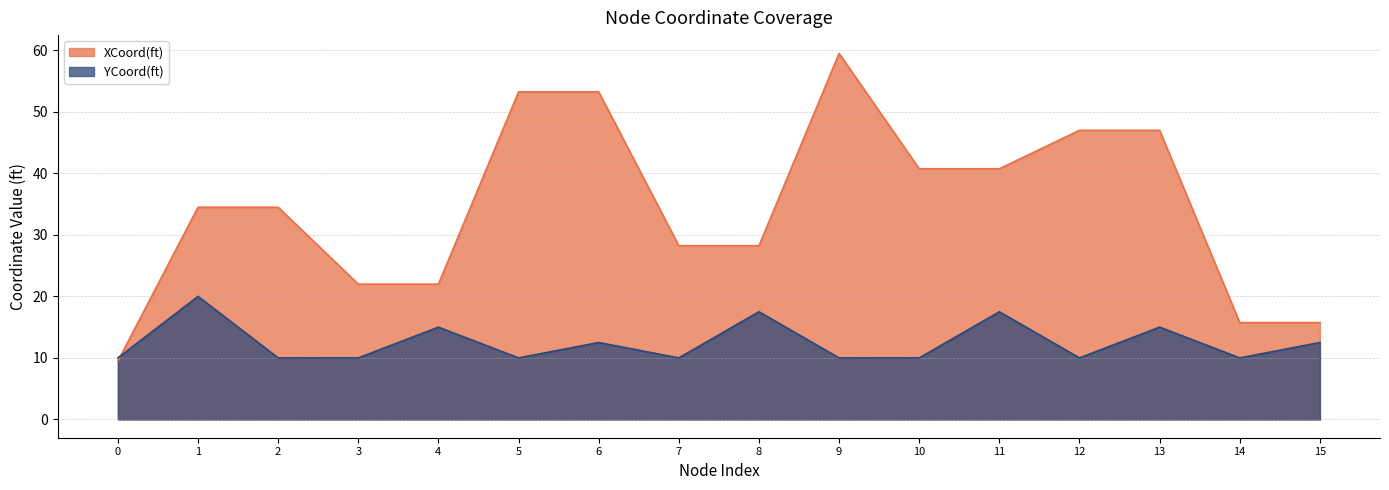

What is the difference between the second highest and minimum values in the XCoord(ft) series?

43.8